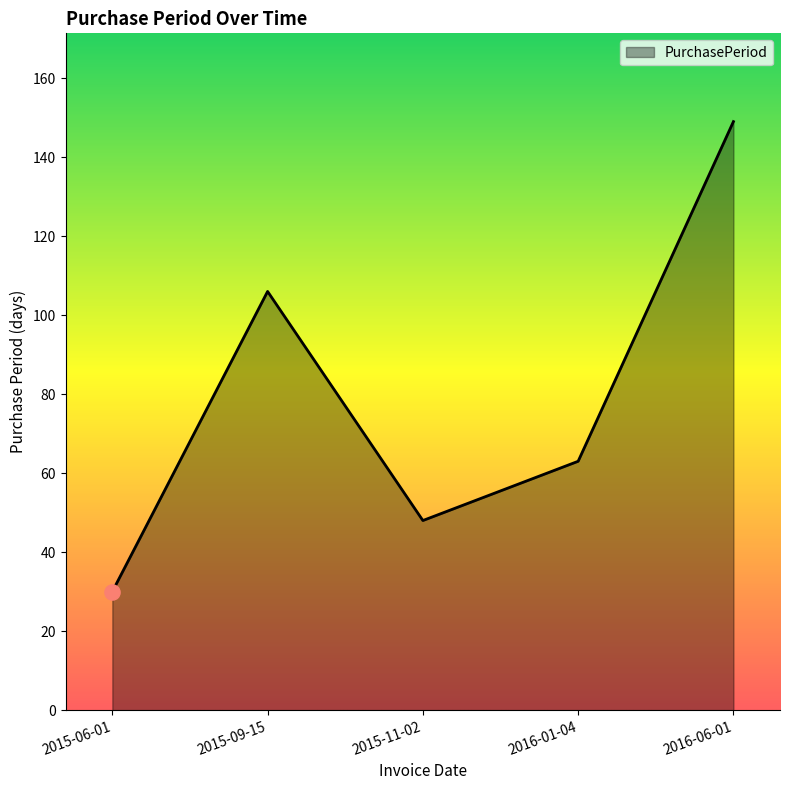

What is the change in value from 2015-06-01 to 2016-06-01?

+119